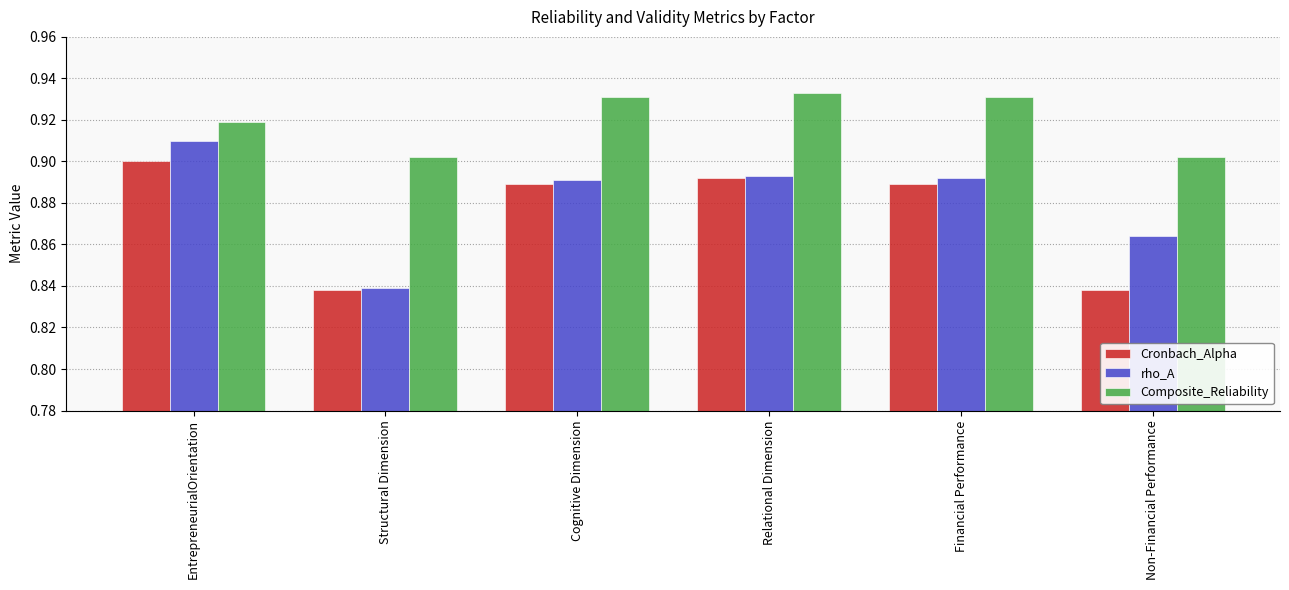

How many rho_A values are between 0 and 1?

6